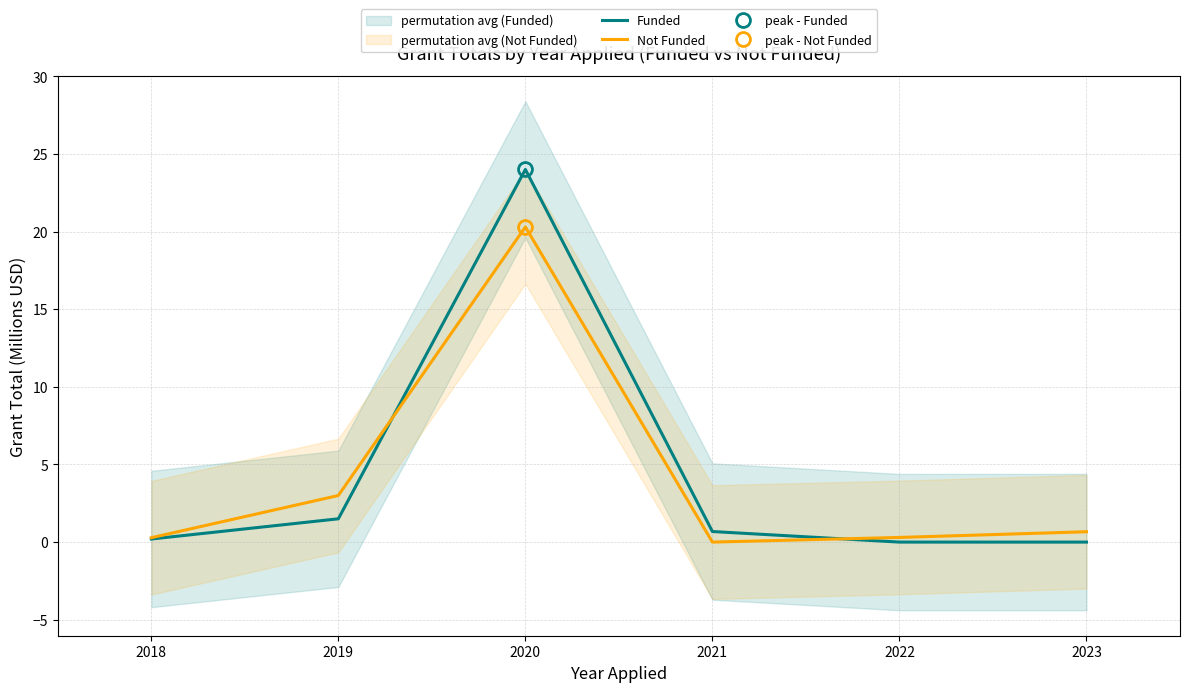

True or false: Not Funded and Funded intersect in this chart.

True